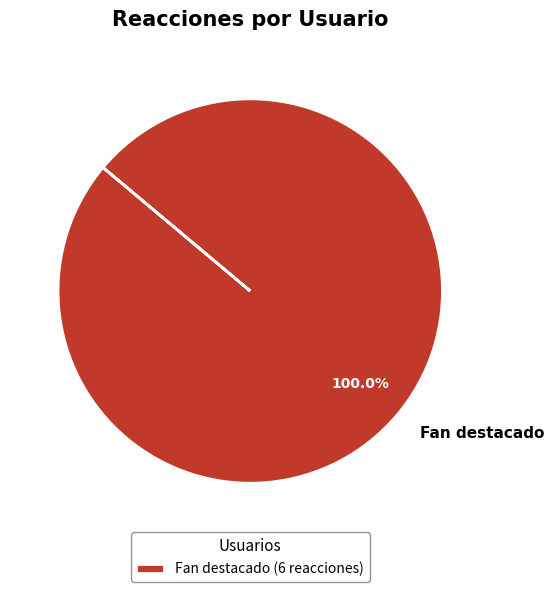

Which category accounts for the majority?

Fan destacado